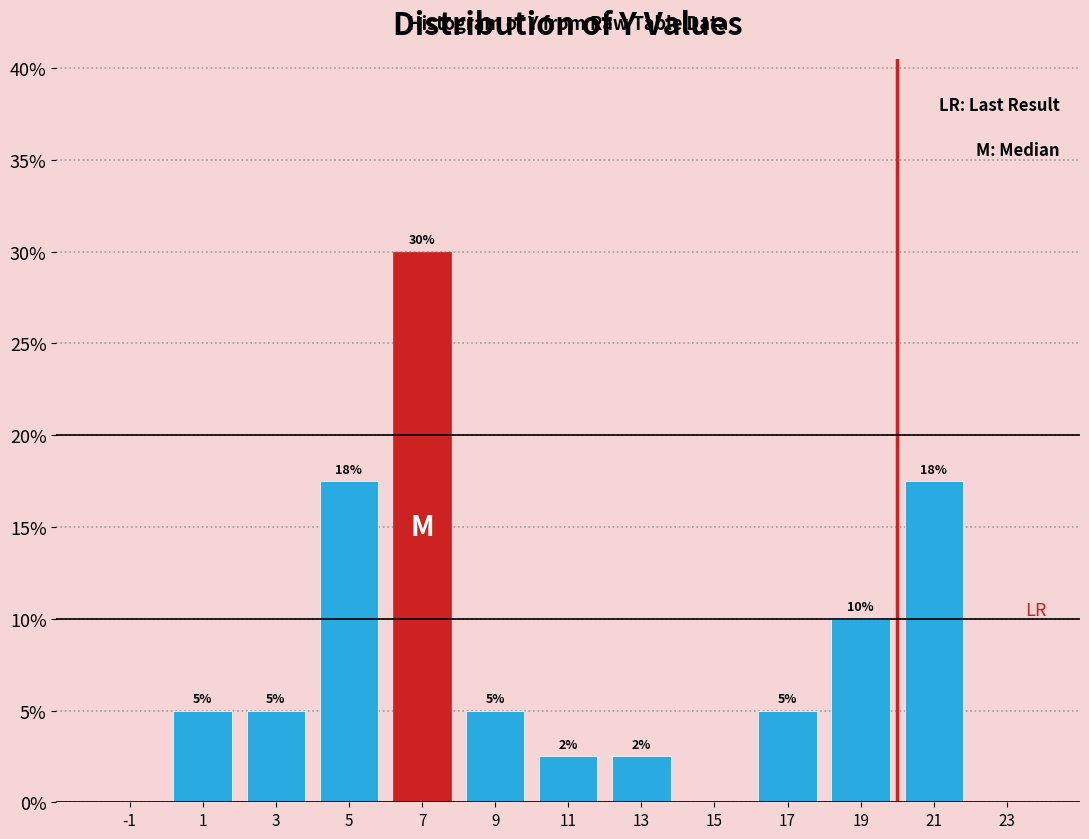

Which range on the x-axis has the tallest bar?

6 to 8